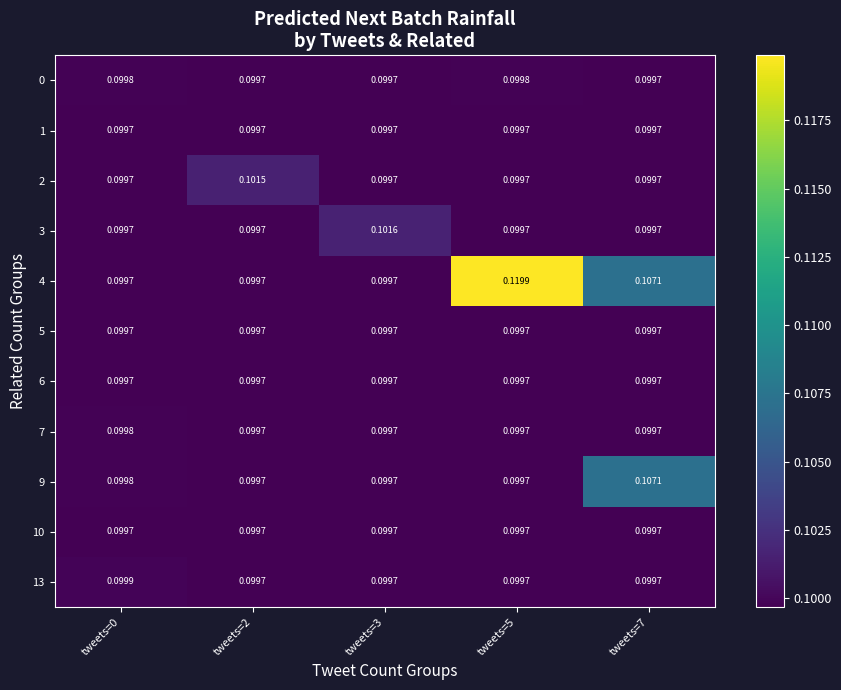

How many categories are shown in the chart?

5